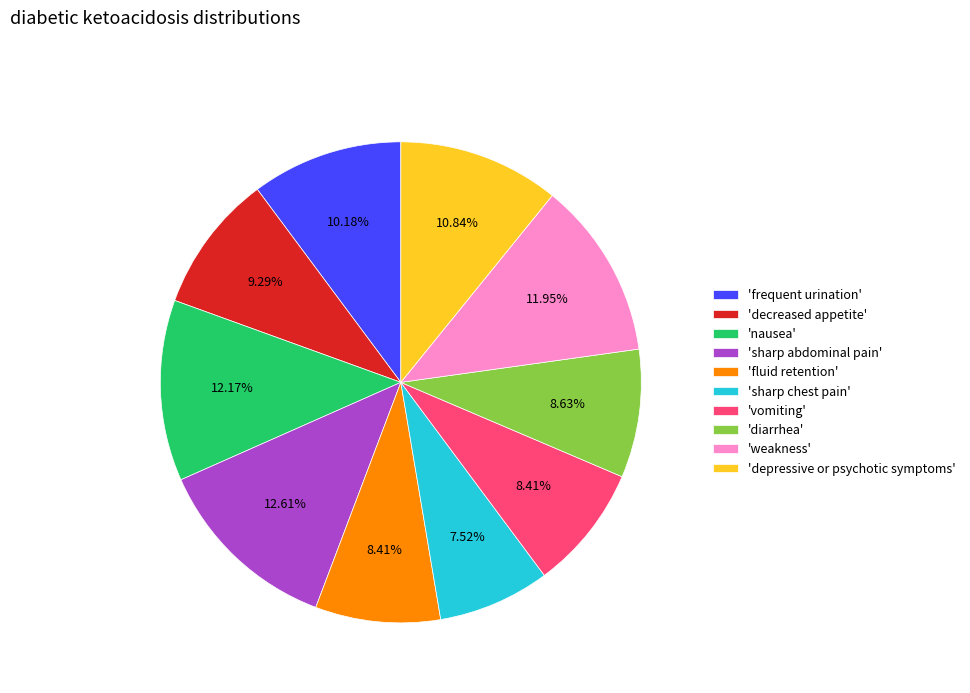

Combined, do 'sharp chest pain' and 'weakness' account for over 50%?

No